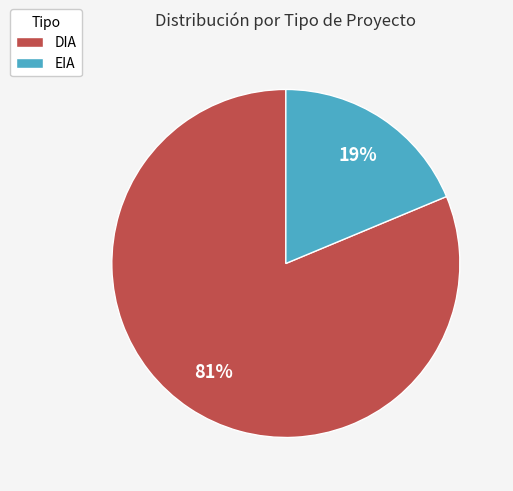

Is it true that EIA is 10% of the pie?

False